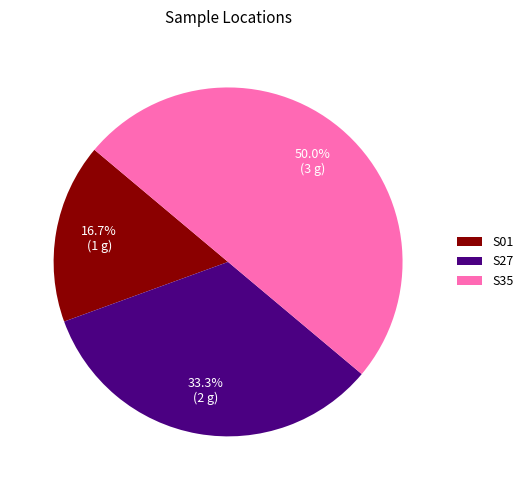

Is S01 the majority of the pie?

No